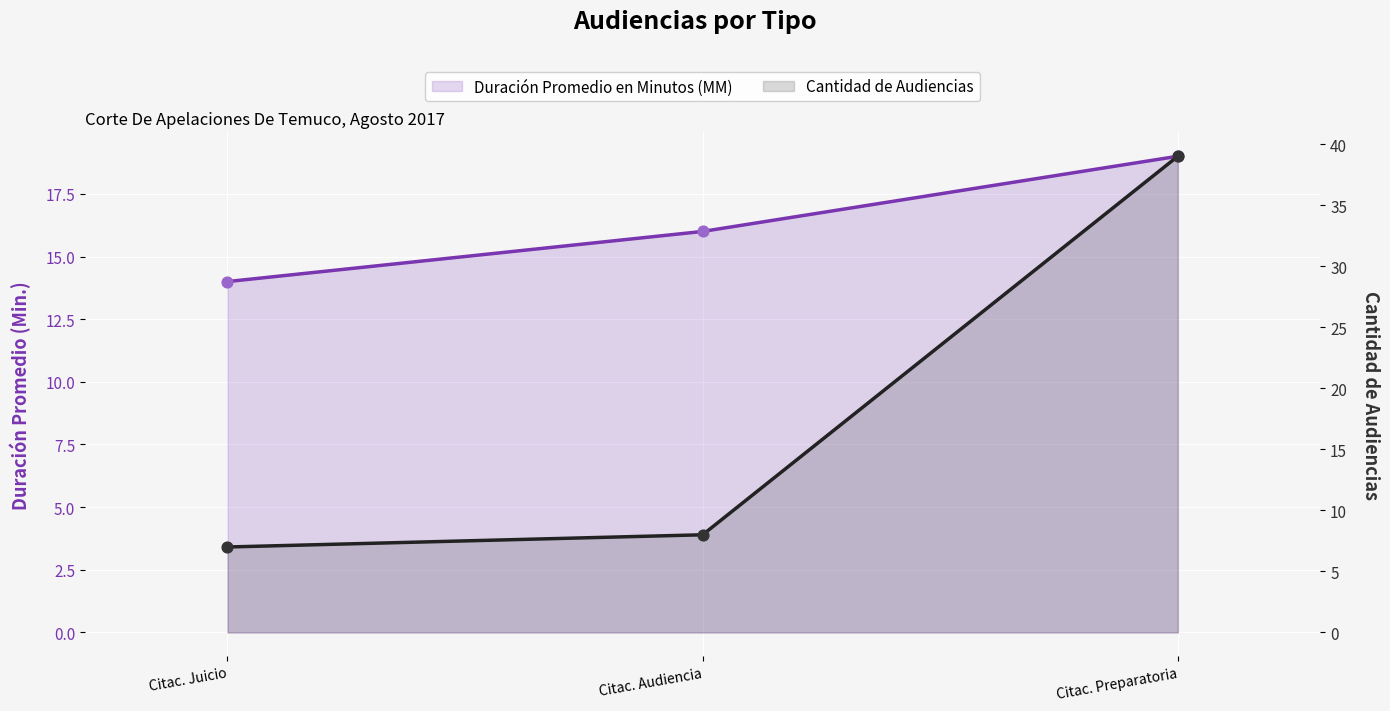

Which series contains the highest Y value?

Cantidad de Audiencias